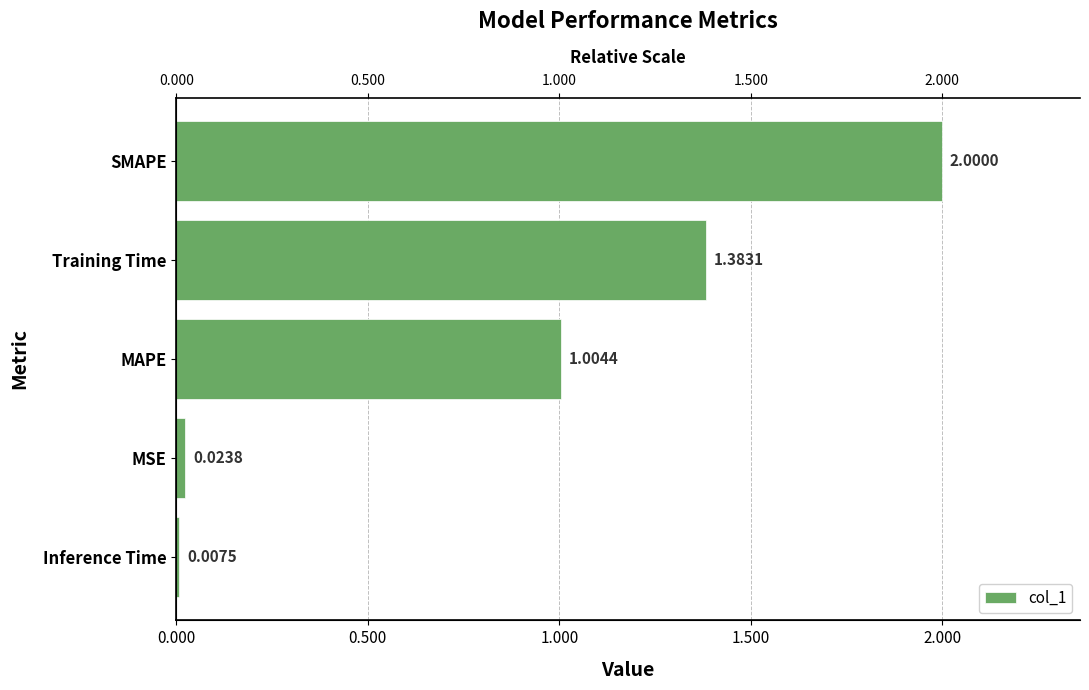

What is the approximate value at SMAPE?

2.0